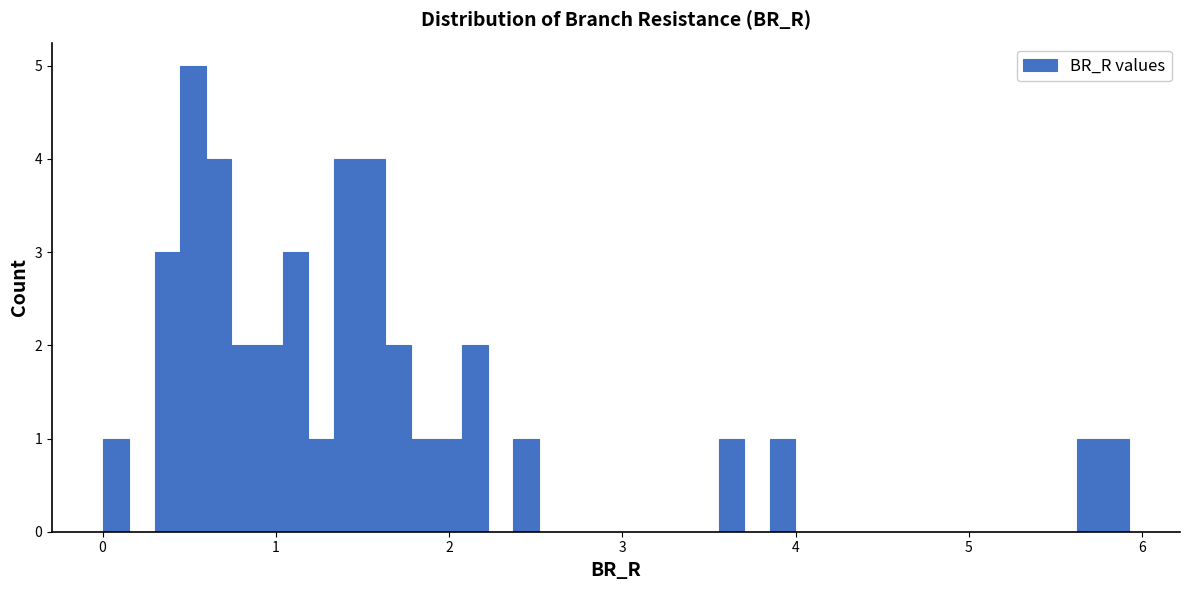

Around what value on the x-axis is the tallest bar? Give the approximate position of its centre, as read against the axis.

0.5